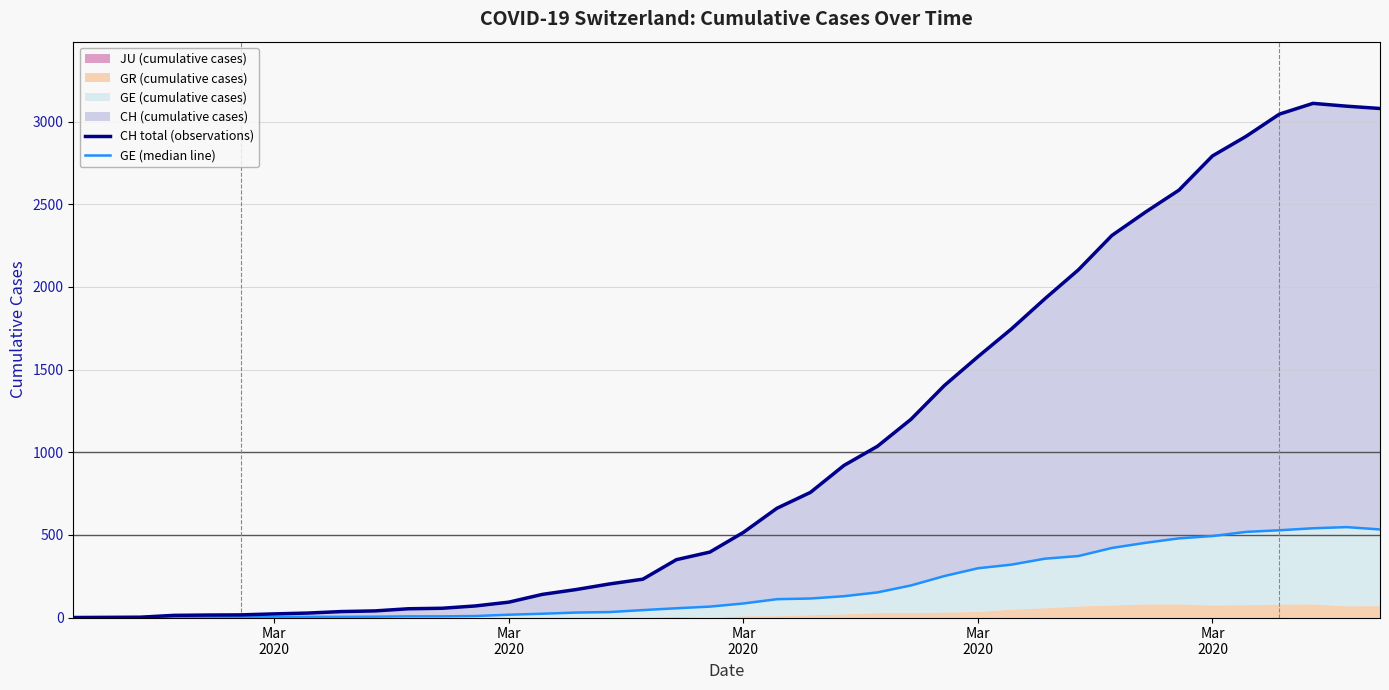

What is the label of the 37th point from the right?

Mar
2020